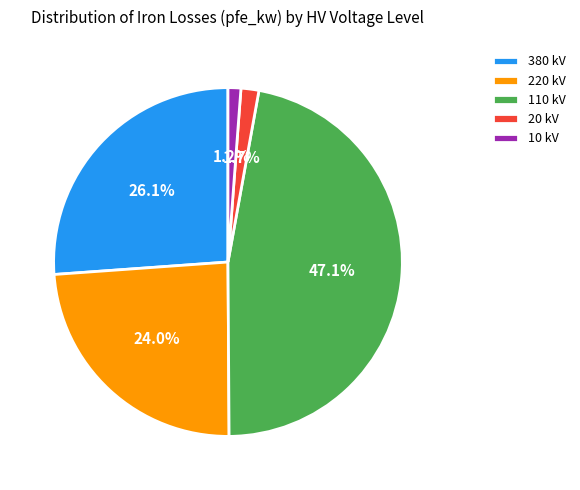

Combined, do 110 and 220 account for over 50%?

Yes